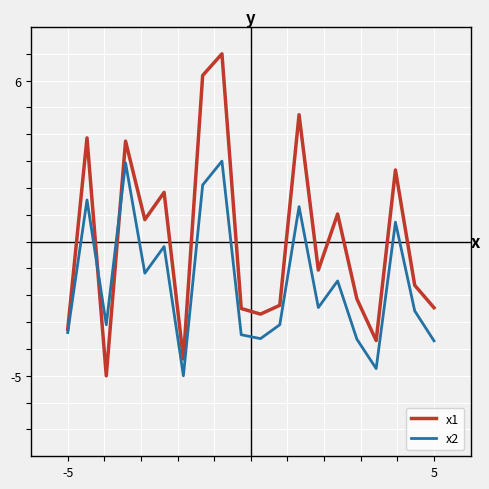

List the series in order of their overall mean, highest first.

x1, x2